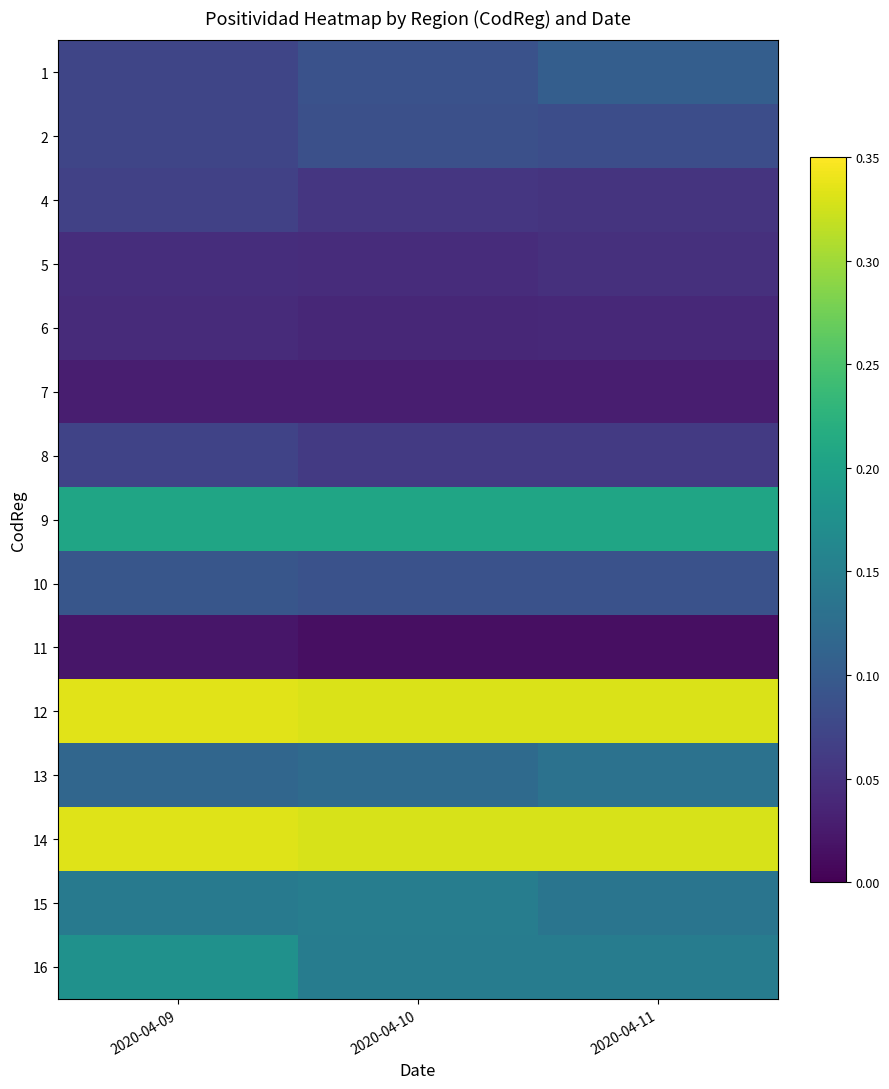

What is the total value across all series at 2020-04-10?

1.8